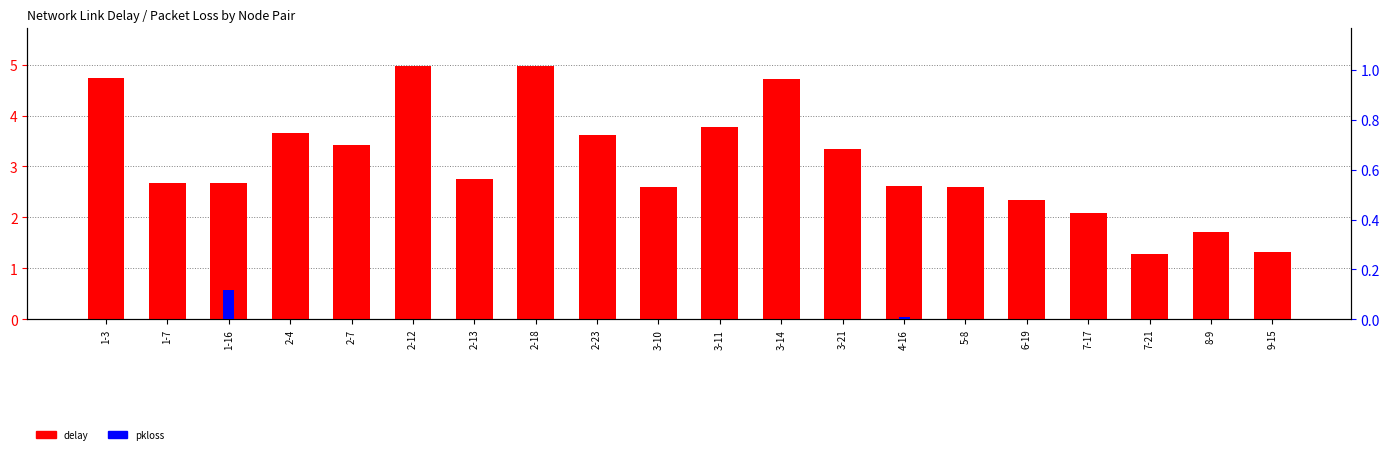

Which series has the largest total across all categories?

delay